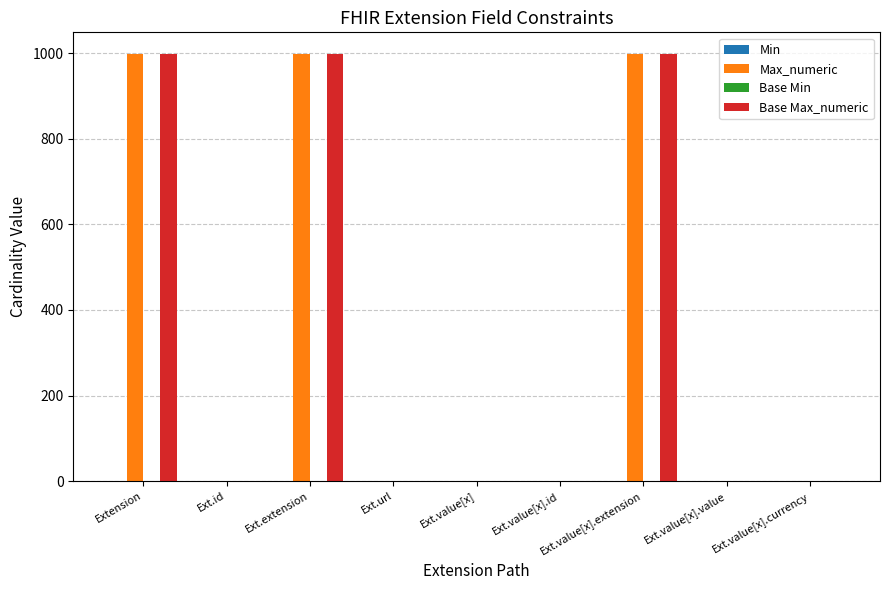

What is the sum of all Max_numeric values?

3002